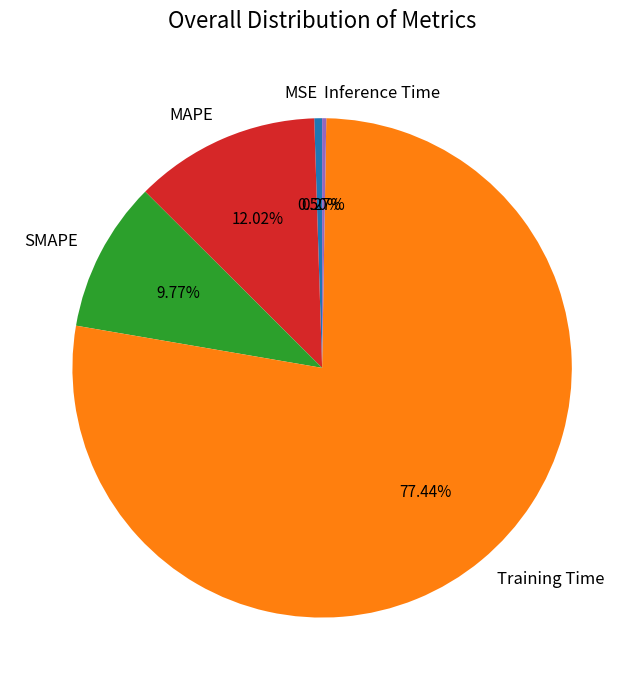

To the nearest percent, what is the average slice percentage?

20%